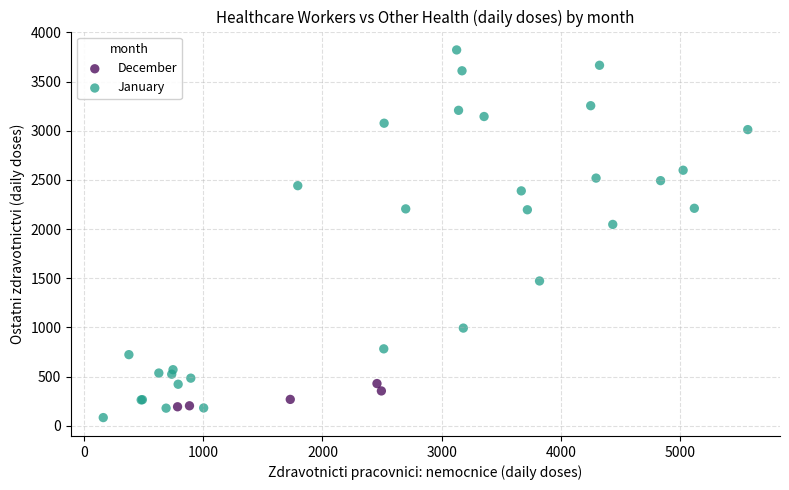

Which series has the largest Y range (max minus min)?

January